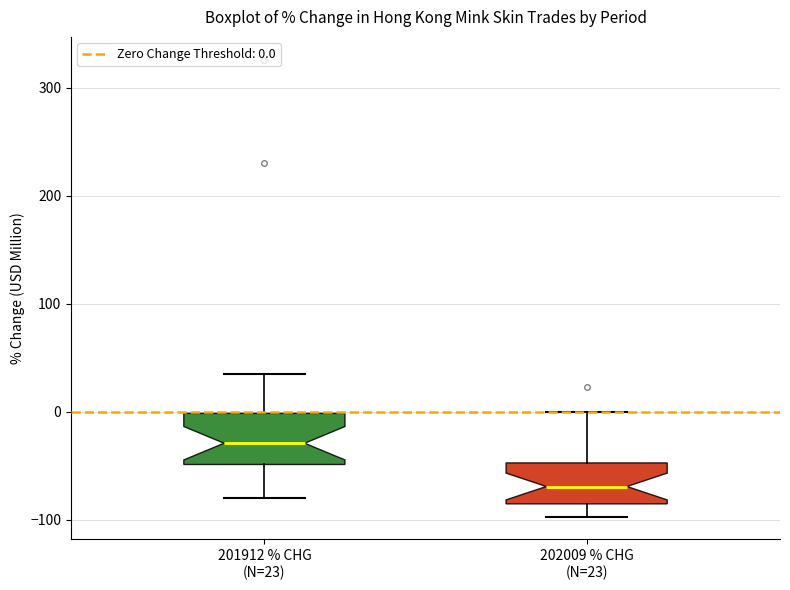

Where is the lower edge of the box for 202009 % CHG (N=23) on the y-axis? The values are not printed on the chart, so give them approximately, as read against the axis.

-90